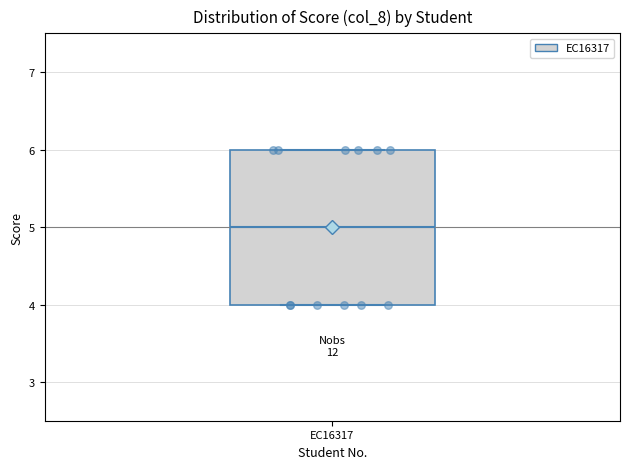

Transcribe this box plot: give where the median line is, the range the box spans, and where the two whiskers end, as read against the y-axis. The values are not printed on the chart, so give them approximately, as read against the axis.

median 5, box 4 to 6, whiskers 4 to 6